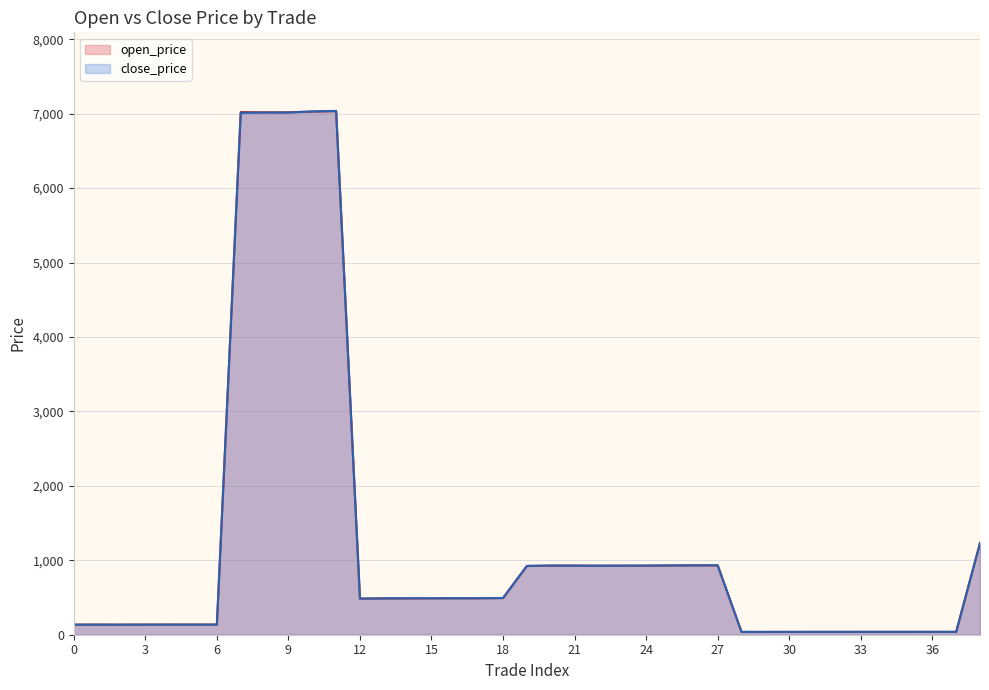

True or false: open_price has more than 1 points higher than both neighbors.

True